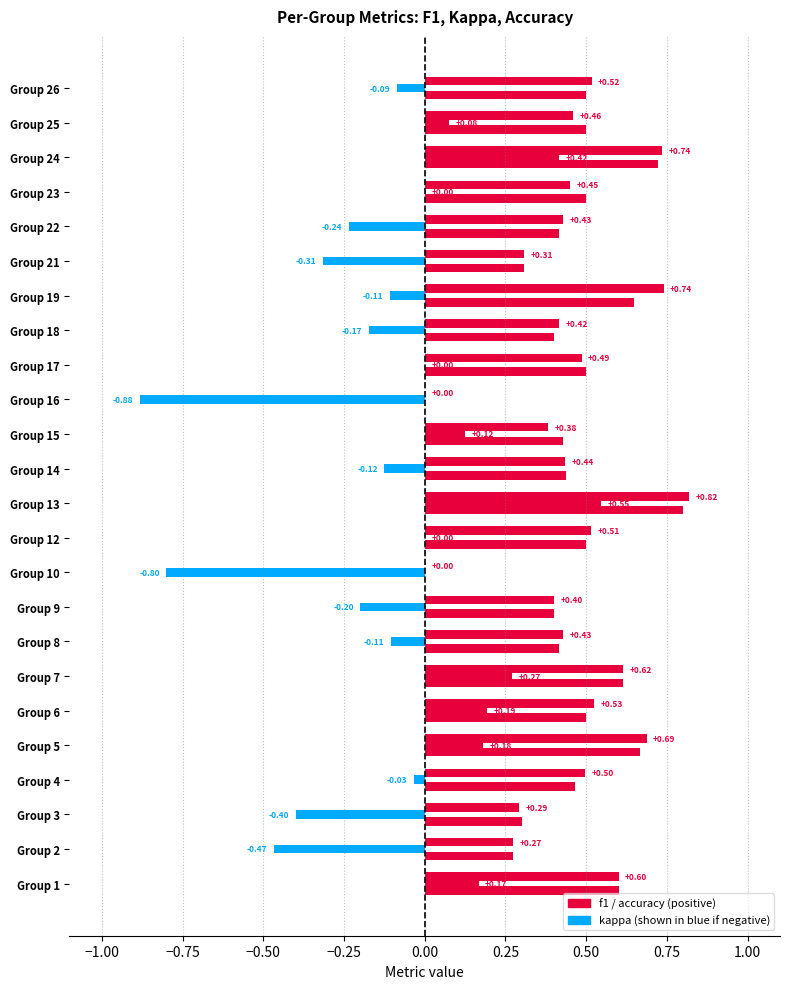

Reading right to left, transcribe all the data shown in this chart.

f1: 26=0.5	25=0.5	24=0.7	23=0.5	22=0.4	21=0.3	19=0.7	18=0.4	17=0.5	16=0.0	15=0.4	14=0.4	13=0.8	12=0.5	10=0.0	9=0.4	8=0.4	7=0.6	6=0.5	5=0.7	4=0.5	3=0.3	2=0.3	1=0.6
kappa: 26=-0.1	25=0.1	24=0.4	23=0.0	22=-0.2	21=-0.3	19=-0.1	18=-0.2	17=0.0	16=-0.9	15=0.1	14=-0.1	13=0.5	12=0.0	10=-0.8	9=-0.2	8=-0.1	7=0.3	6=0.2	5=0.2	4=-0.0	3=-0.4	2=-0.5	1=0.2
accuracy: 26=0.5	25=0.5	24=0.7	23=0.5	22=0.4	21=0.3	19=0.6	18=0.4	17=0.5	16=0.0	15=0.4	14=0.4	13=0.8	12=0.5	10=0.0	9=0.4	8=0.4	7=0.6	6=0.5	5=0.7	4=0.5	3=0.3	2=0.3	1=0.6